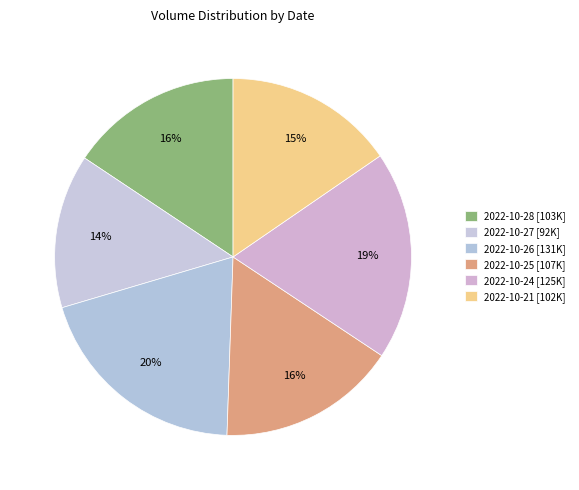

Does 2022-10-21 represent more than half of the total?

No